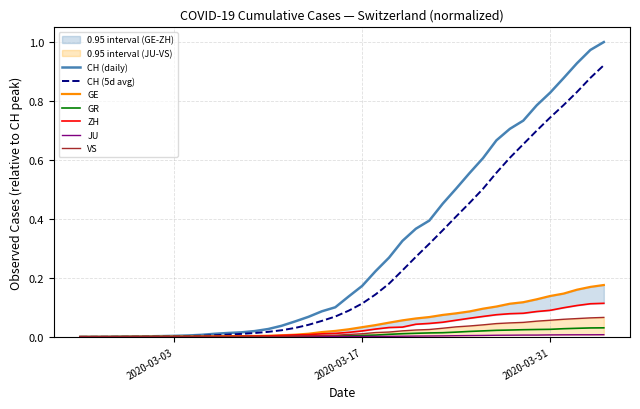

What are all the series names shown in the legend?

CH, GE, GR, ZH, JU, VS